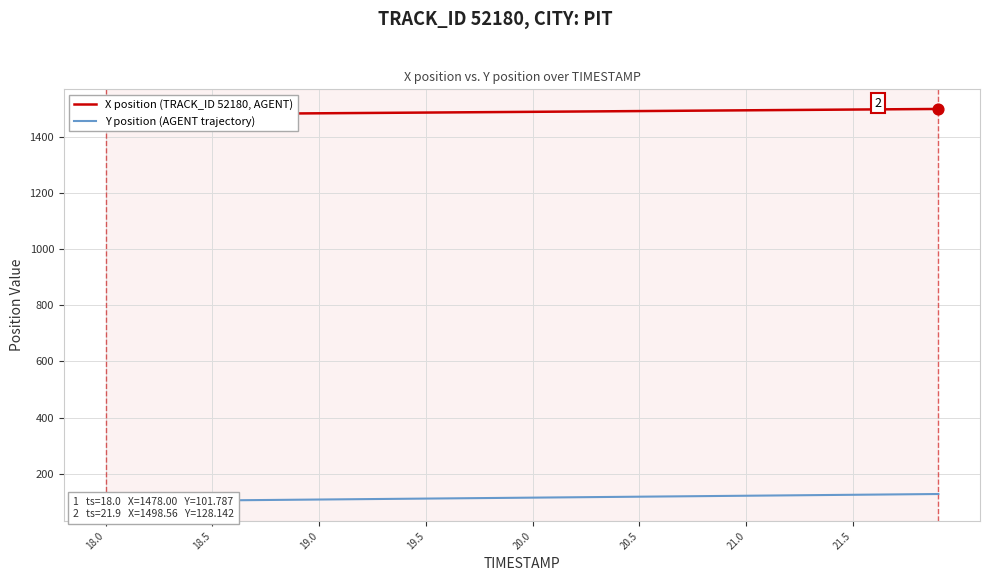

Which series has the widest spread of Y values?

Y position (AGENT trajectory)